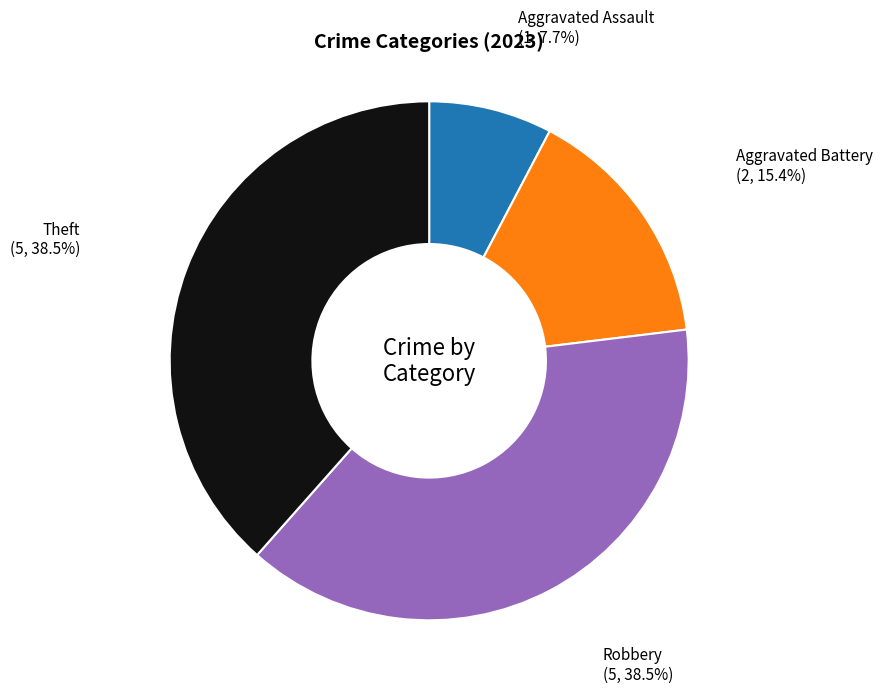

To the nearest percent, what is the difference between the Robbery and Aggravated Battery slice percentages?

23%